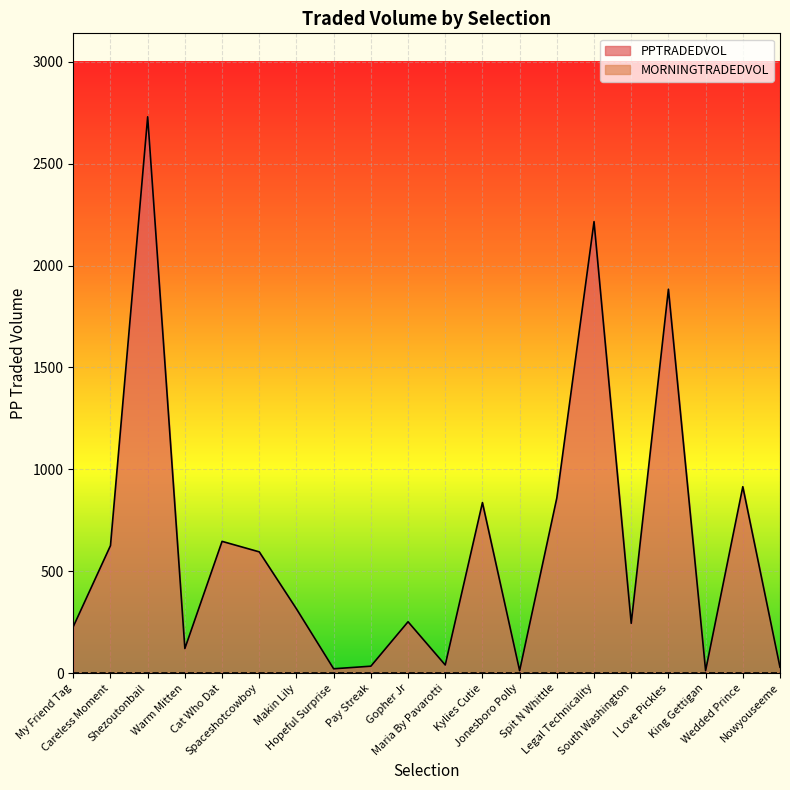

At which category does the data reach its first local valley?

Warm Mitten